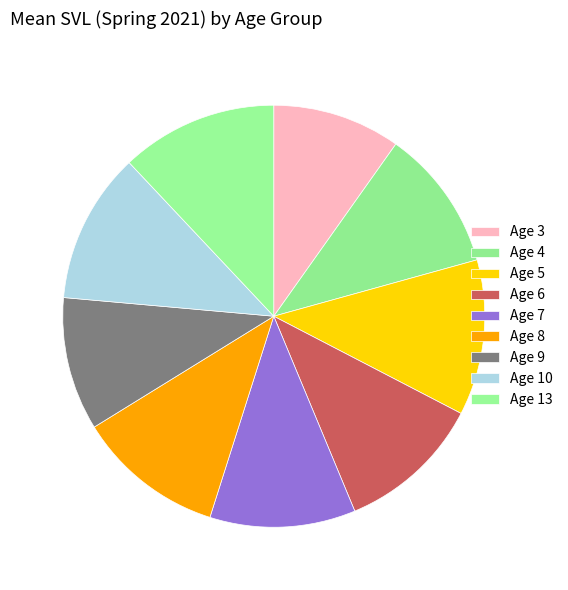

Count the number of slices in the pie.

9